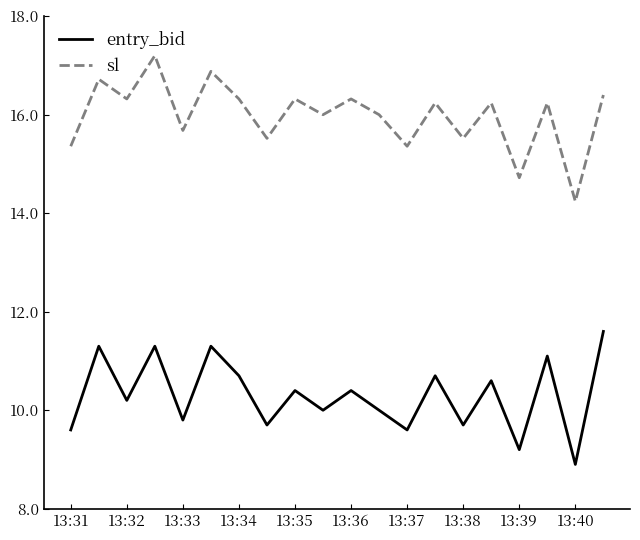

What is the minimum value shown in the chart?

8.9